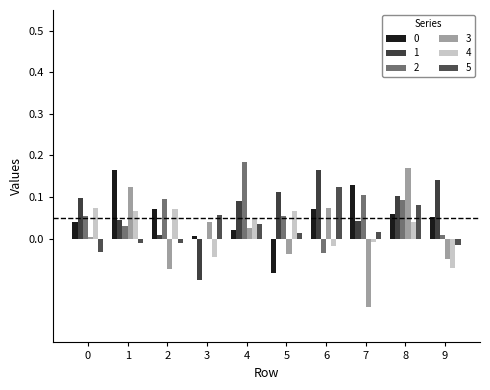

Does the chart contain stacked bars?

No